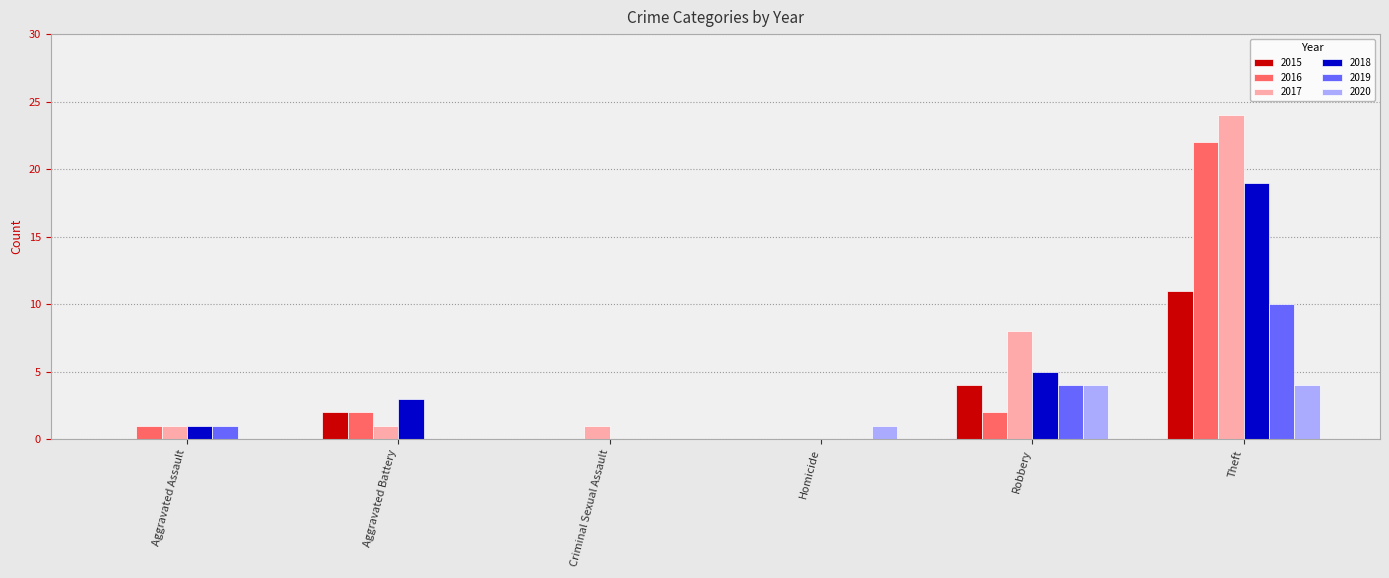

How many series are shown in this chart?

6